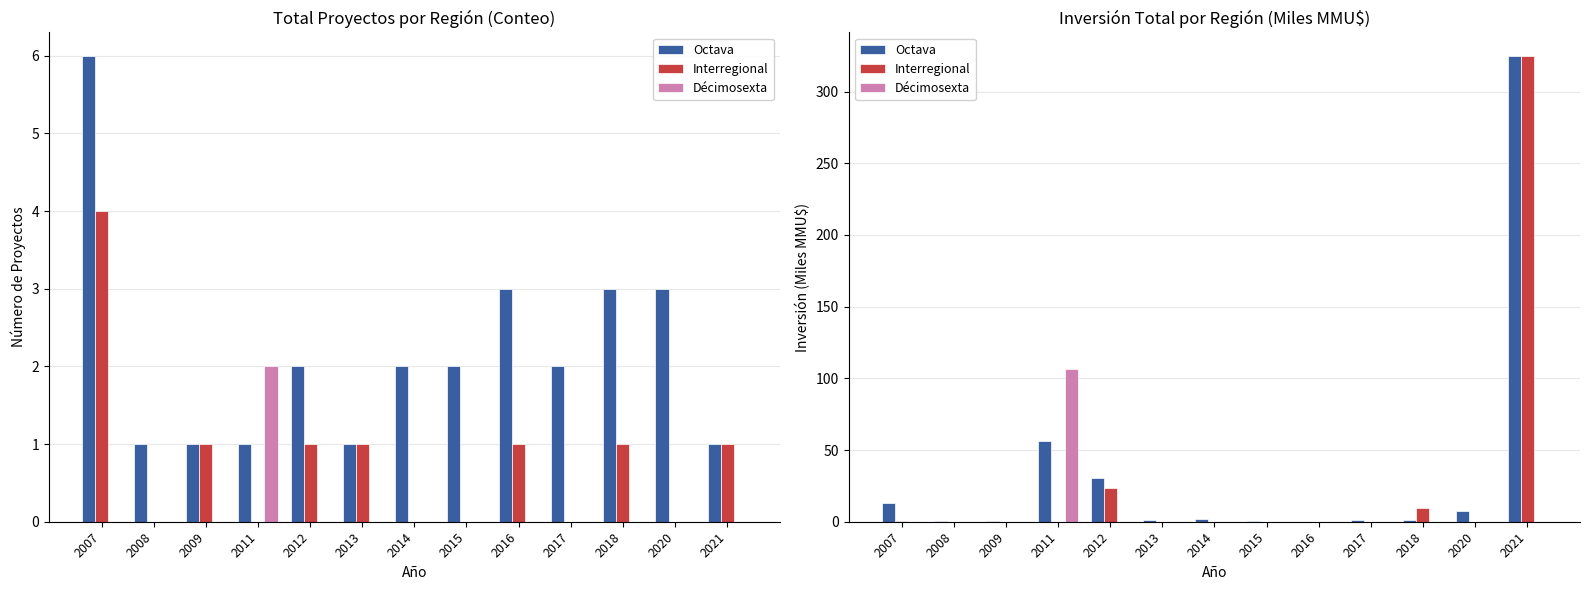

How many data points in Interregional are above 0?

7